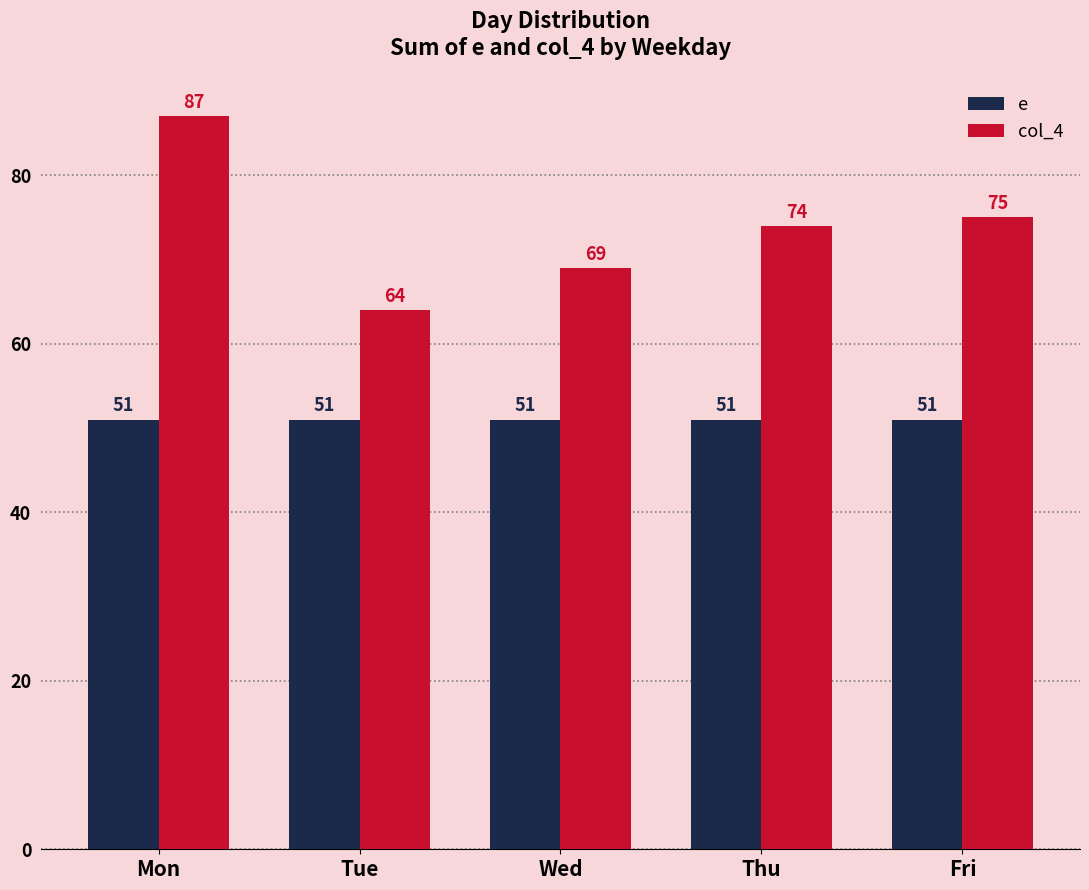

Reading left to right, extract all data points from this chart.

e: 51	51	51	51	51
col_4: 87	64	69	74	75